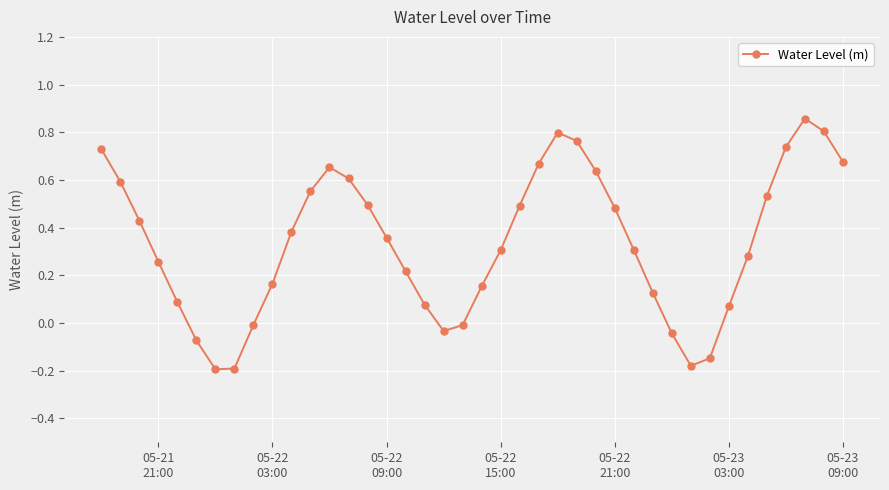

How many interior local peaks (higher than both neighbors) does the data have?

3